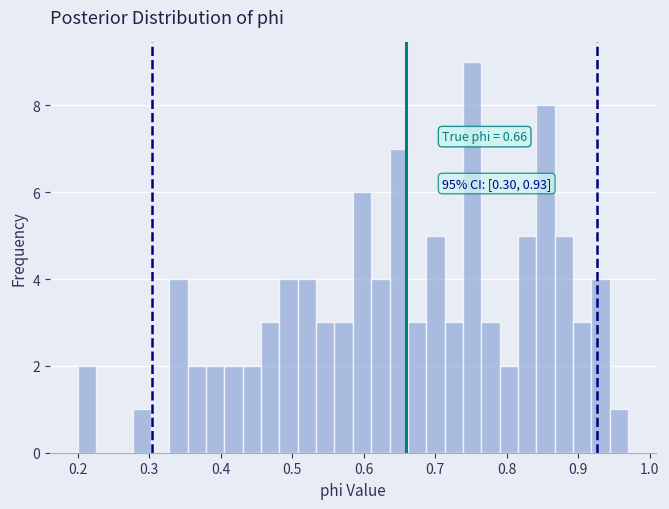

Read against the x-axis, roughly where is the centre of the tallest bar?

0.75